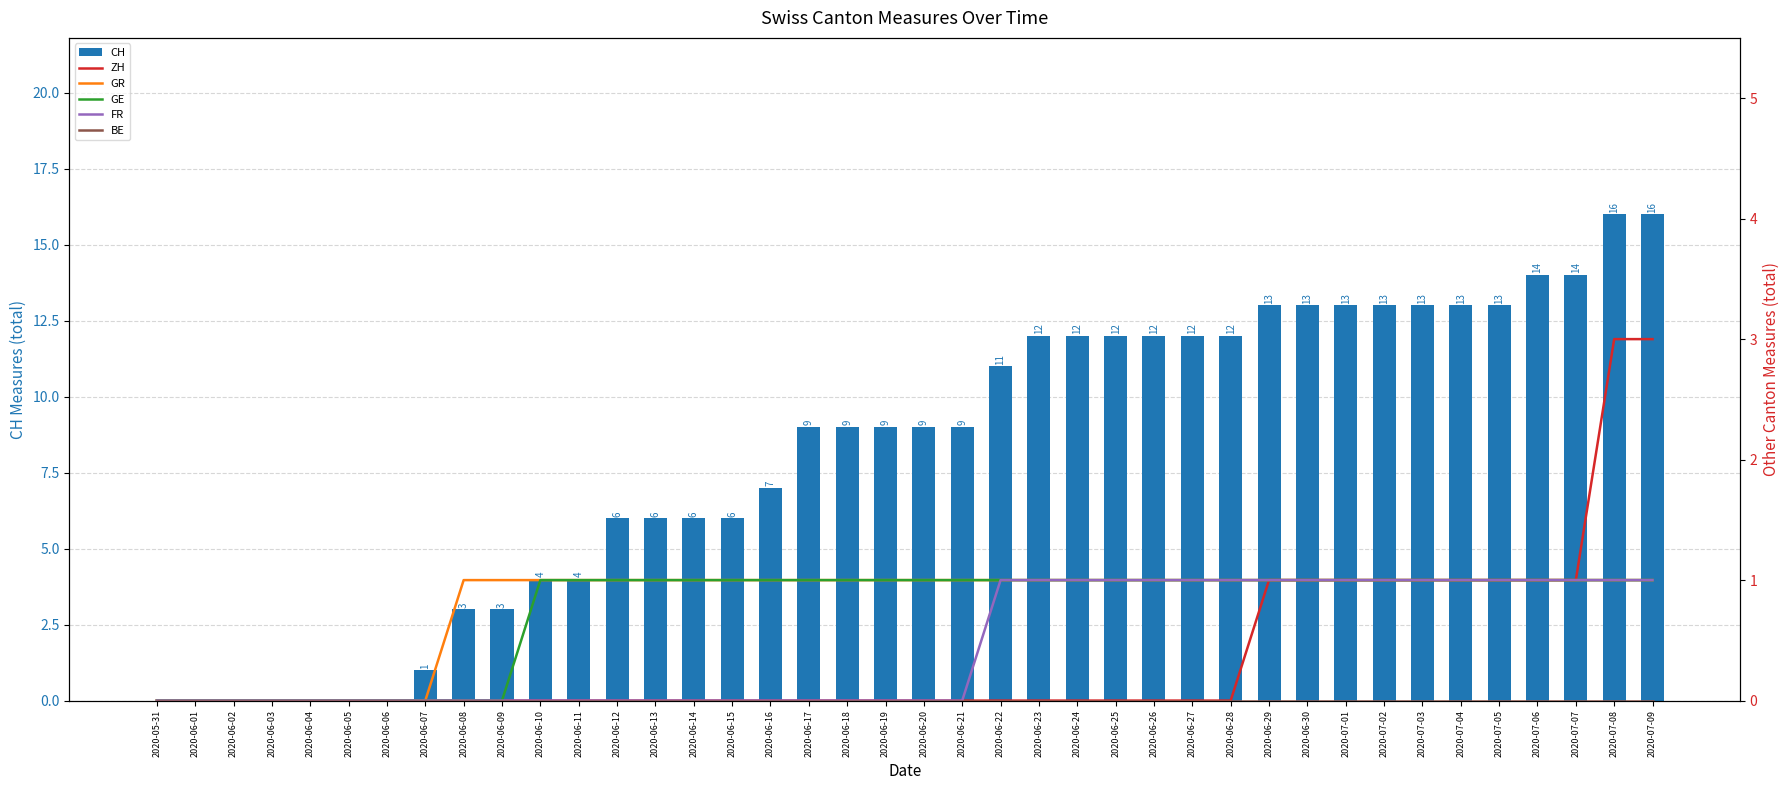

Which has a higher value, 2020-06-22 or 2020-07-06?

2020-07-06